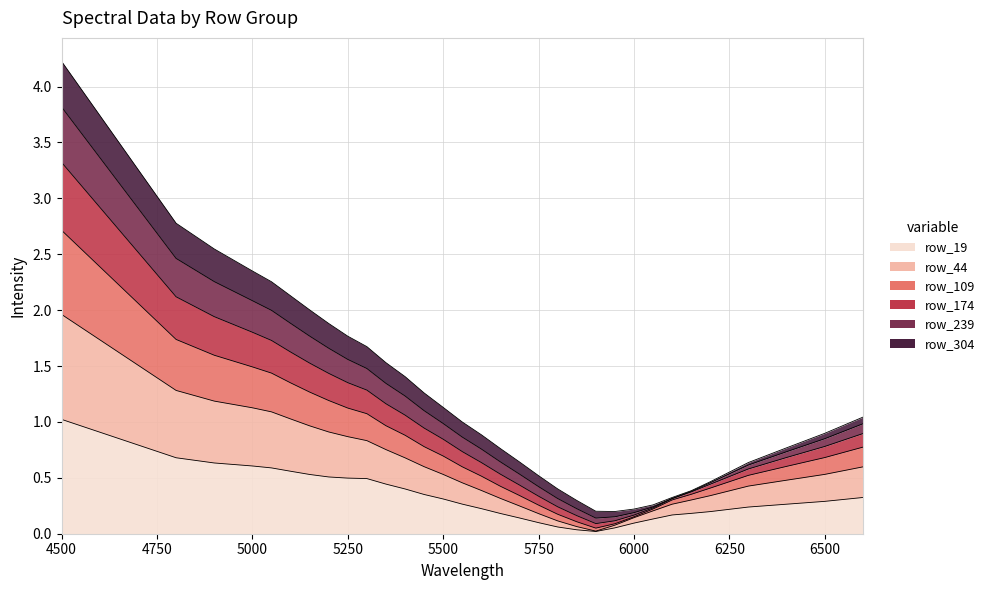

True or false: row_174 and row_19 intersect in this chart.

False